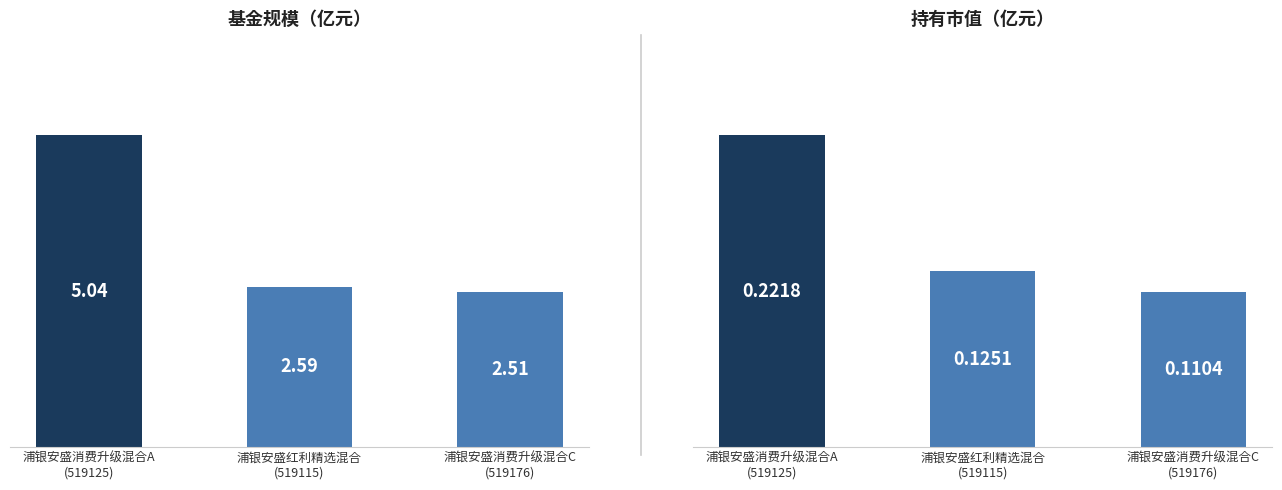

Read the 持有市值(亿元) value at 浦银安盛消费升级混合C
(519176).

0.1